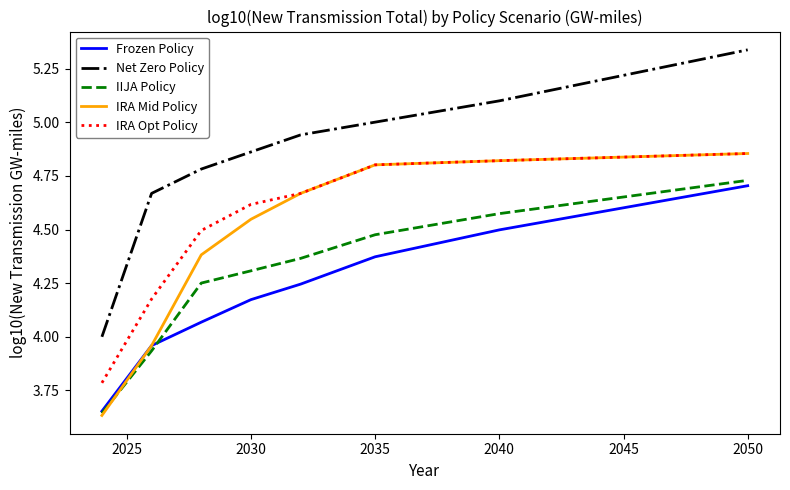

Which series has the largest total across all categories?

Net Zero Policy